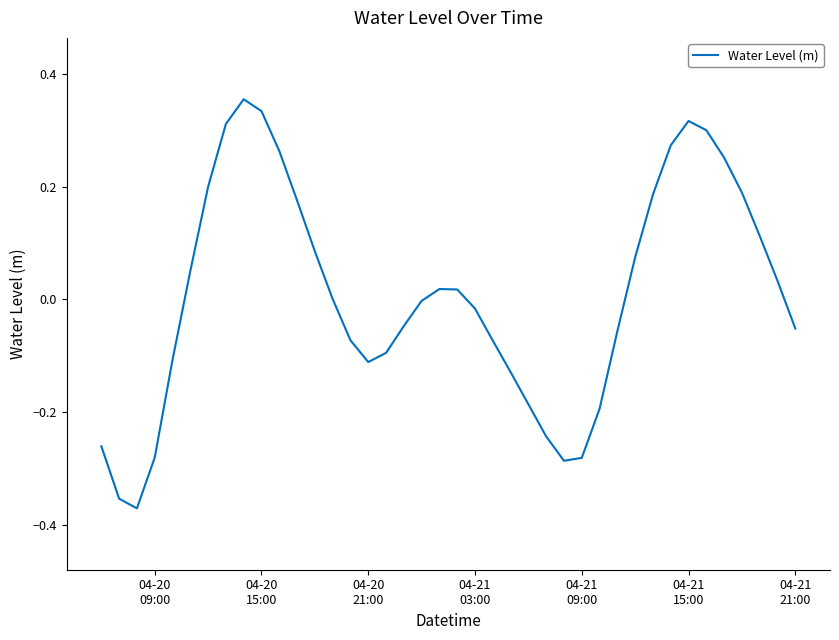

What is the difference between the maximum and minimum values?

0.7